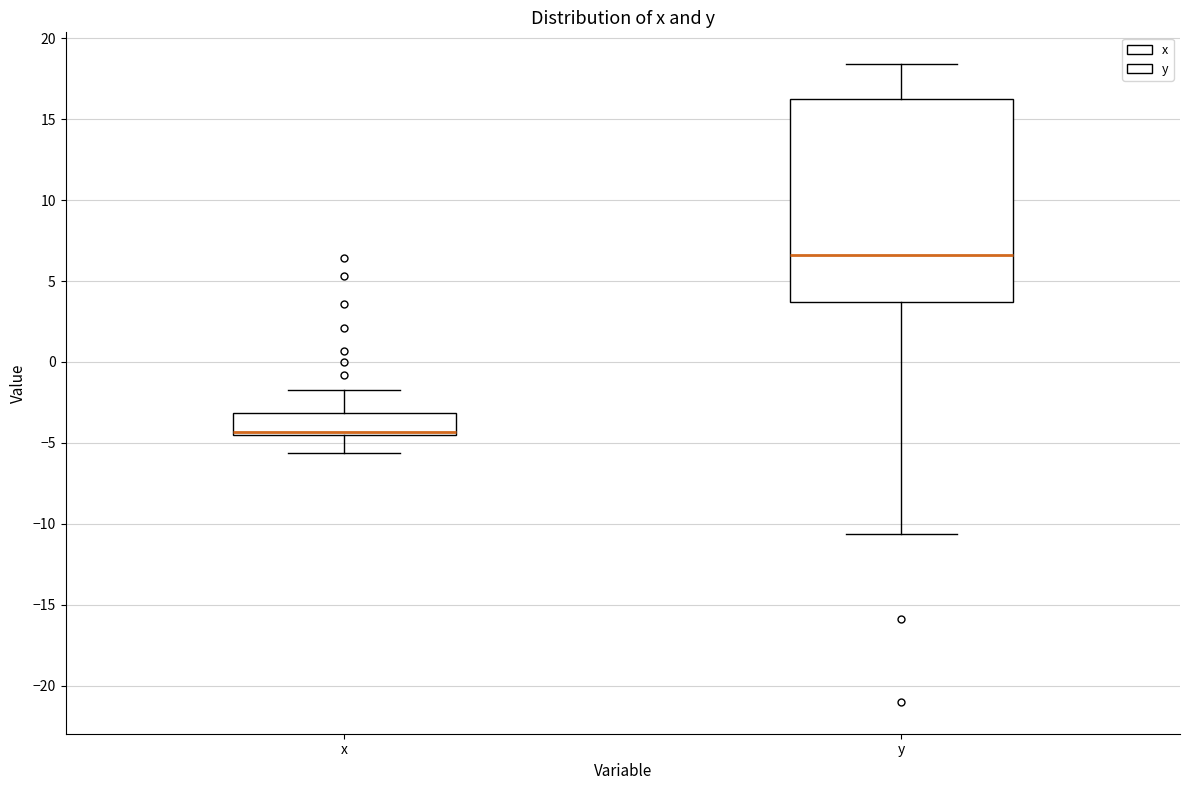

Reading left to right, transcribe this box plot: for each box, give where its median line is, the range the box spans, and where its two whiskers end, as read against the y-axis. The values are not printed on the chart, so give them approximately, as read against the axis.

x: median -4.5 (just above the box's lower edge), box -4.5 to -3.0, whiskers -5.5 to -1.5
y: median 6.5, box 3.5 to 16.0, whiskers -10.5 to 18.5